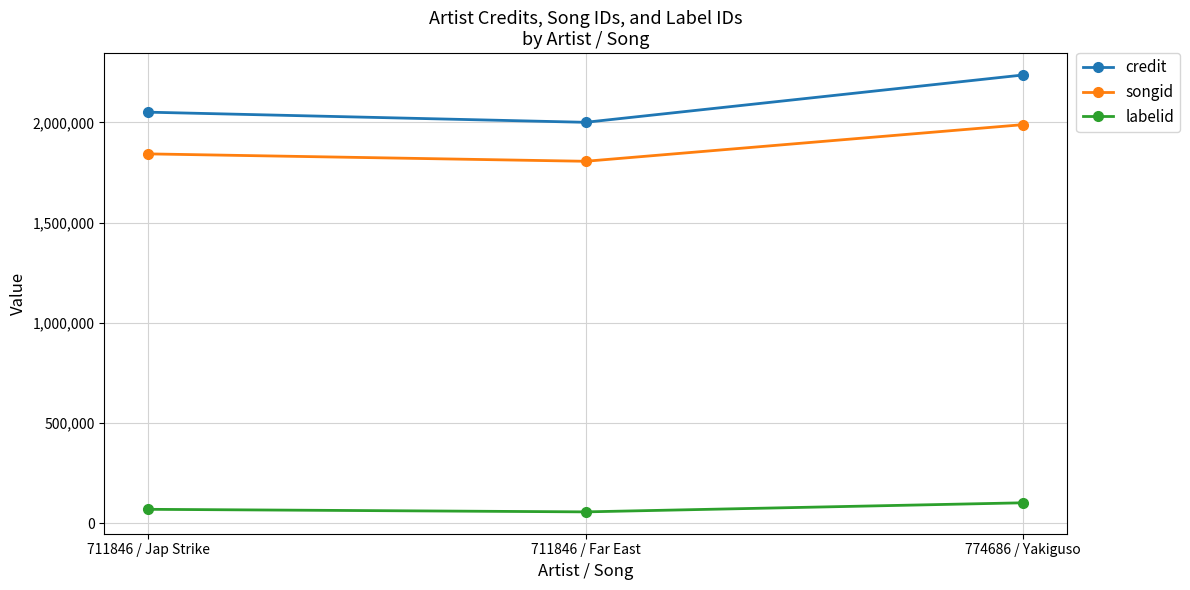

What is the difference between the second highest and minimum values in the credit series?

50602